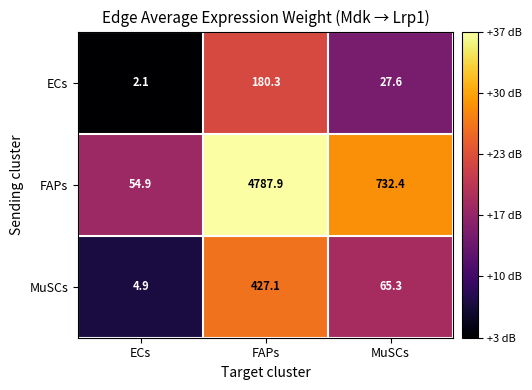

Which series has the largest range (max minus min)?

FAPs